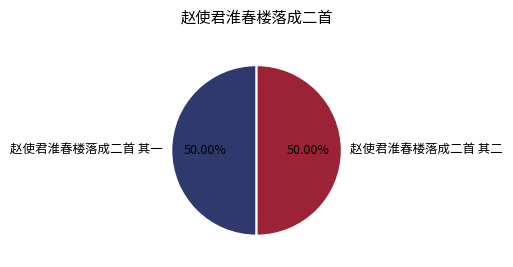

To the nearest percent, what is the average slice percentage?

50%